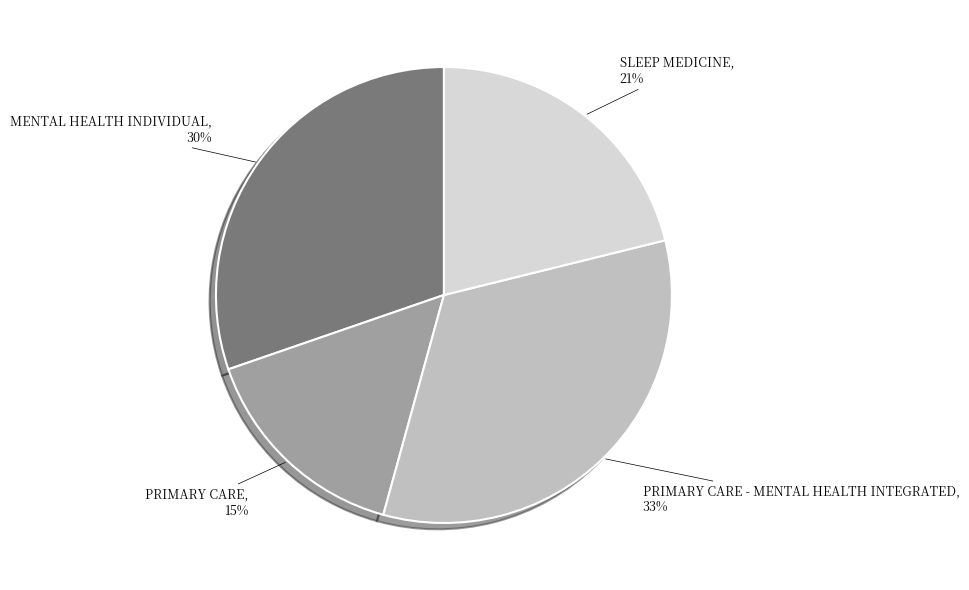

To the nearest percent, what is the average slice percentage?

25%